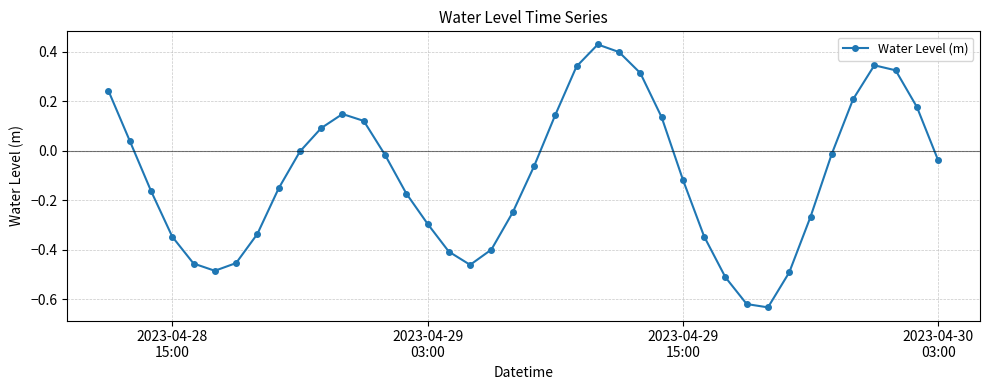

How many lines are shown in the chart?

1